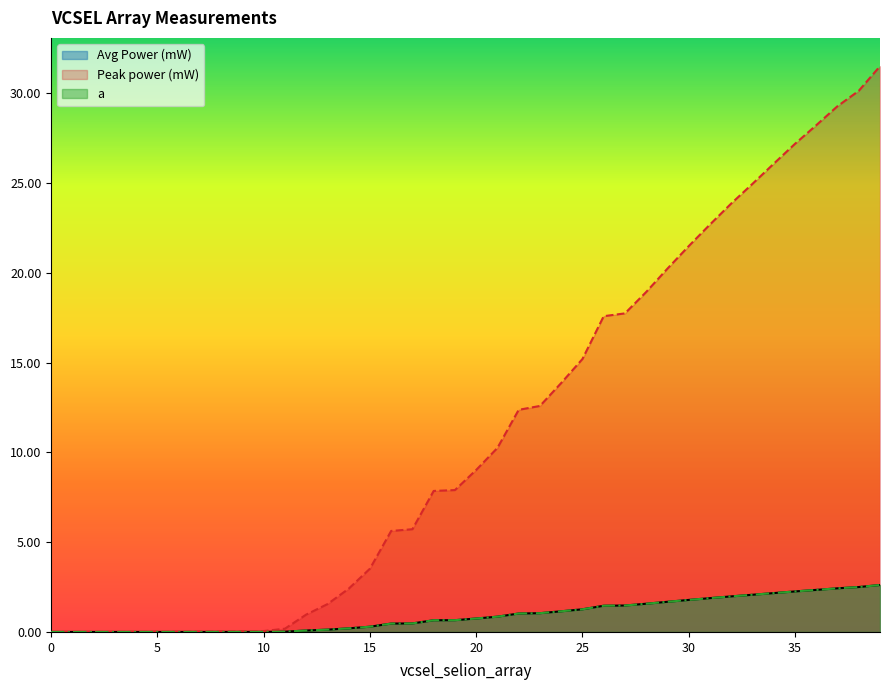

Does the chart display data point markers on the line(s)?

No